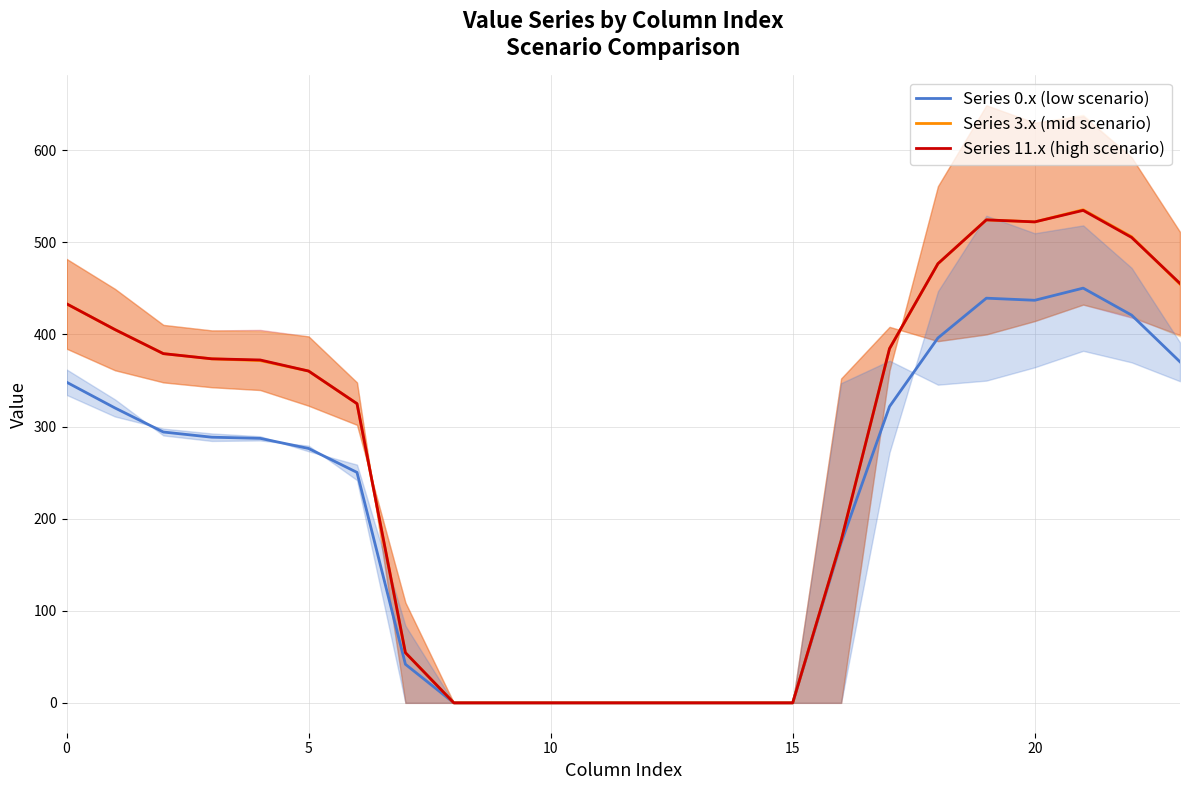

How many distinct data groups are displayed?

3